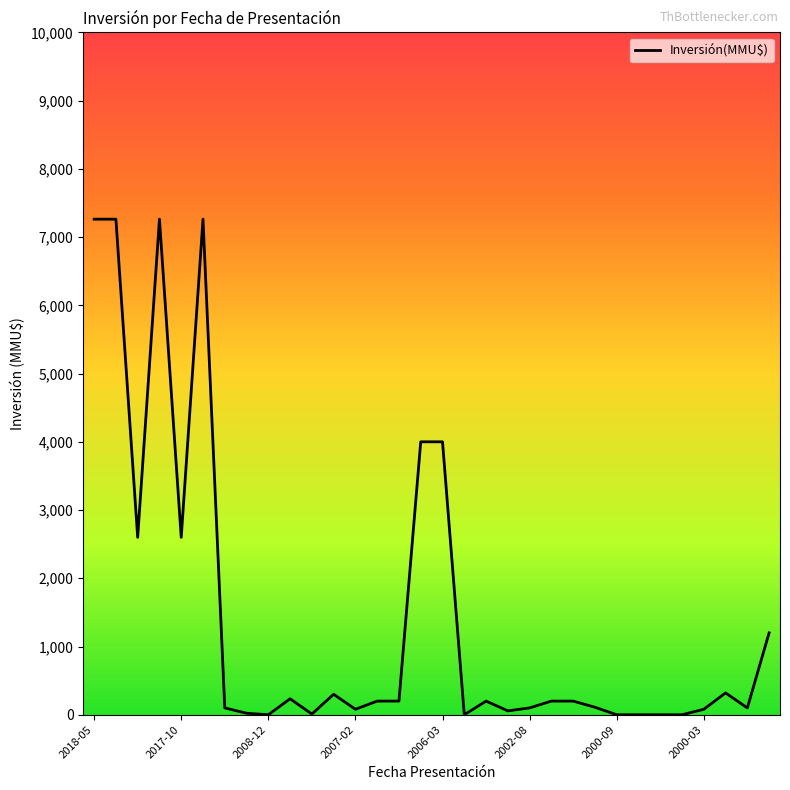

Does the chart display data point markers on the line(s)?

No